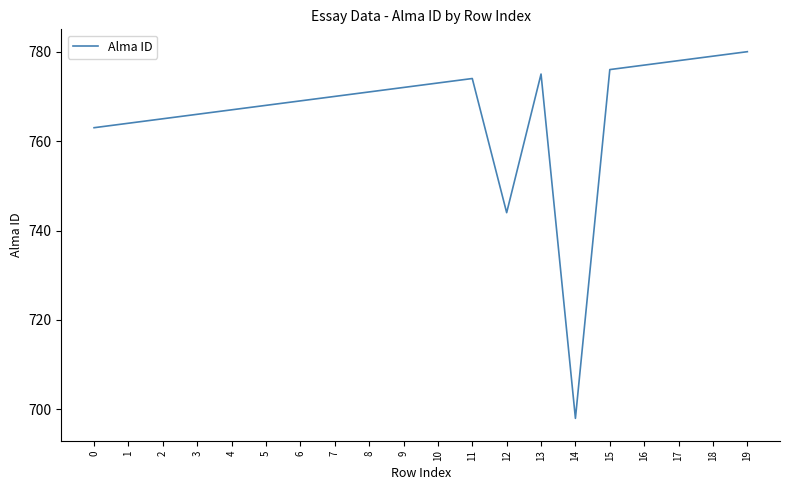

Reading left to right, list all the values displayed in this chart.

763	764	765	766	767	768	769	770	771	772	773	774	744	775	698	776	777	778	779	780